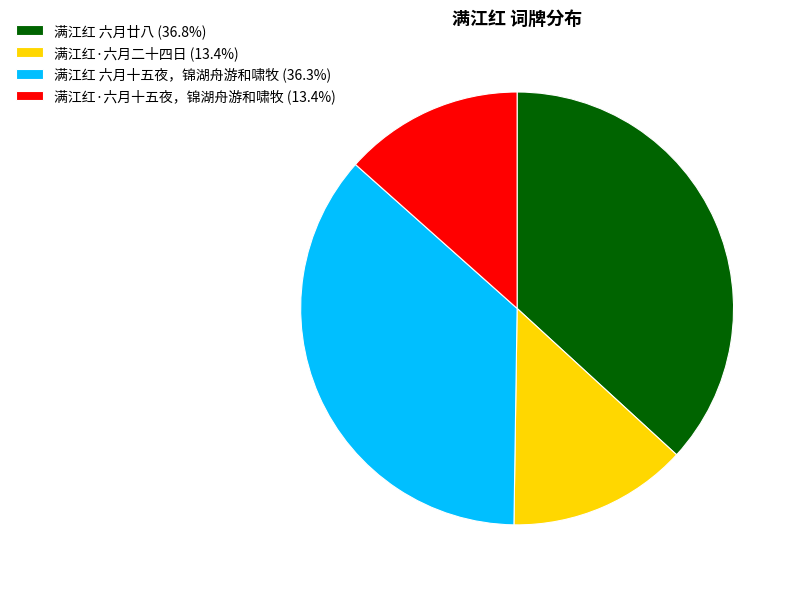

Approximately how many times larger is the value at 满江红·六月二十四日 compared to 满江红 六月廿八?

0.4